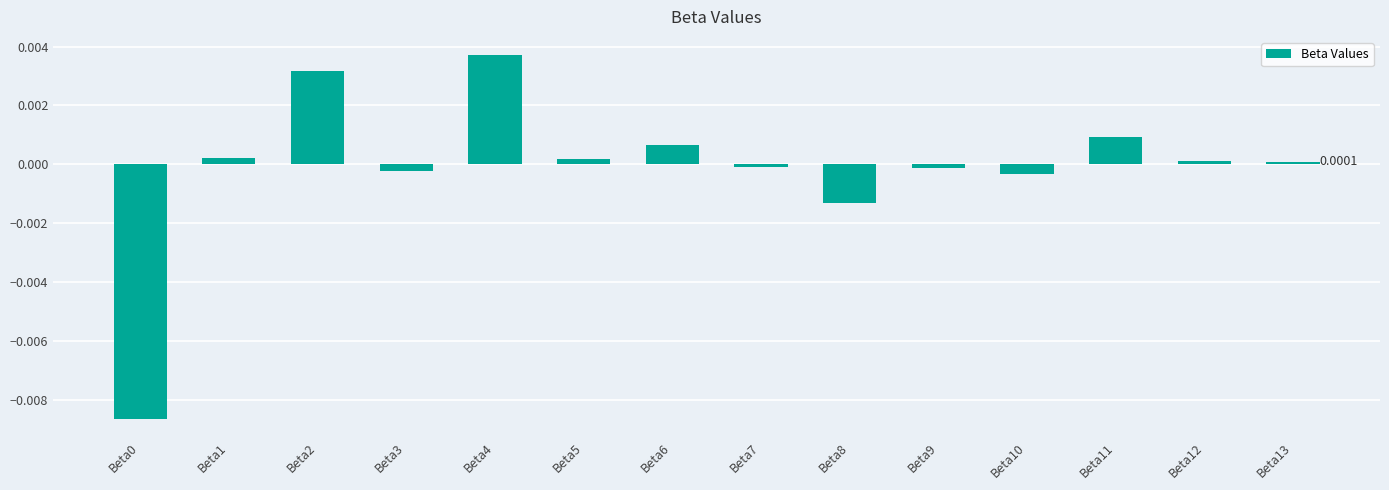

How many distinct data groups are displayed?

1